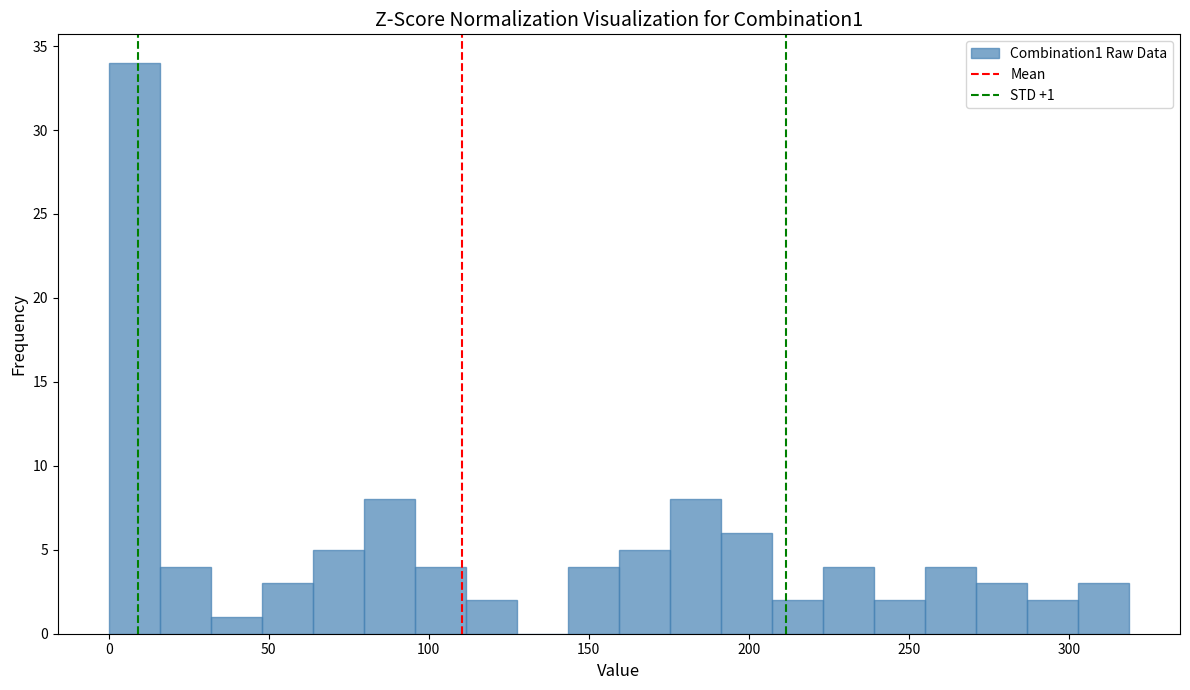

Around what value on the x-axis is the tallest bar? Give the approximate position of its centre, as read against the axis.

10